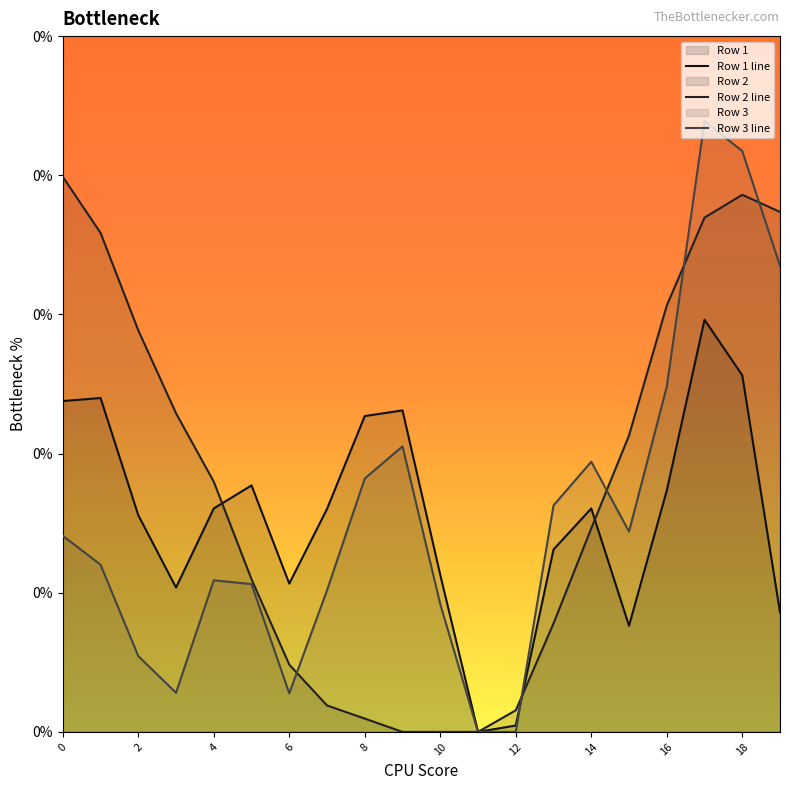

Which series has the widest spread of values?

Row 3 line